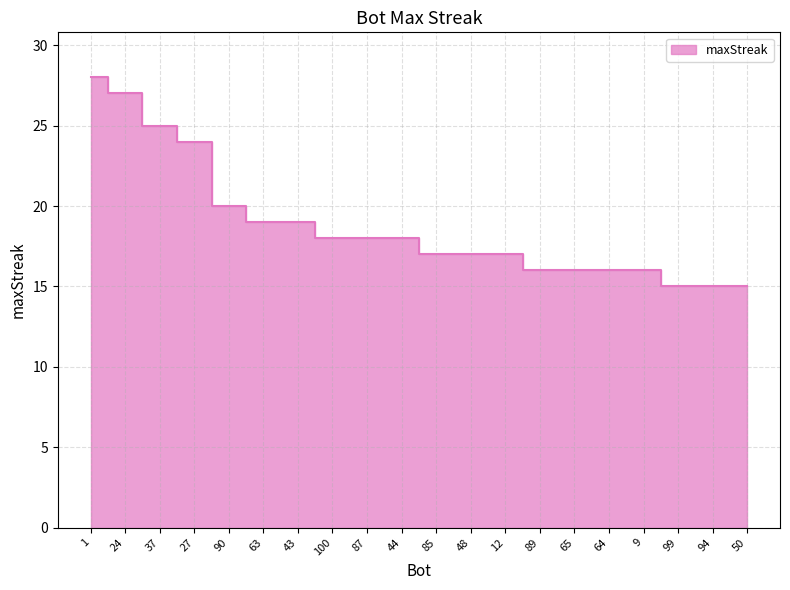

Rank the categories by value from highest to lowest.

1, 24, 37, 27, 90, 63, 43, 100, 87, 44, 85, 48, 12, 89, 65, 64, 9, 99, 94, 50